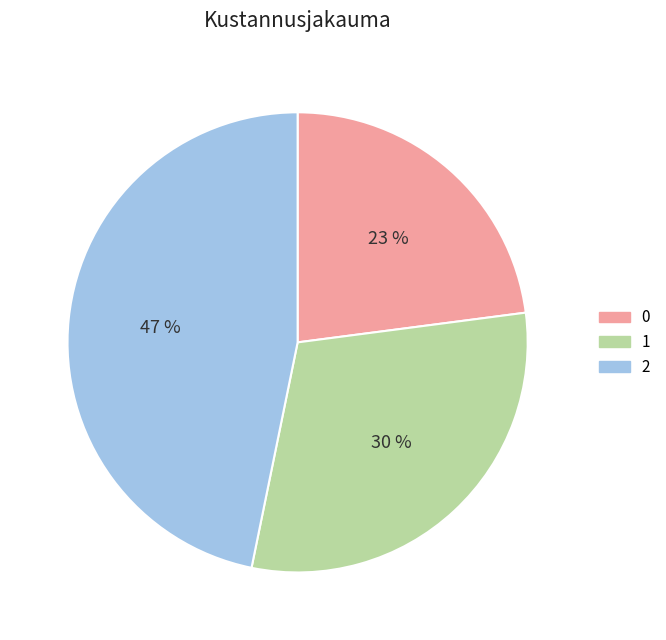

Which has a higher value, 1 or 2?

2